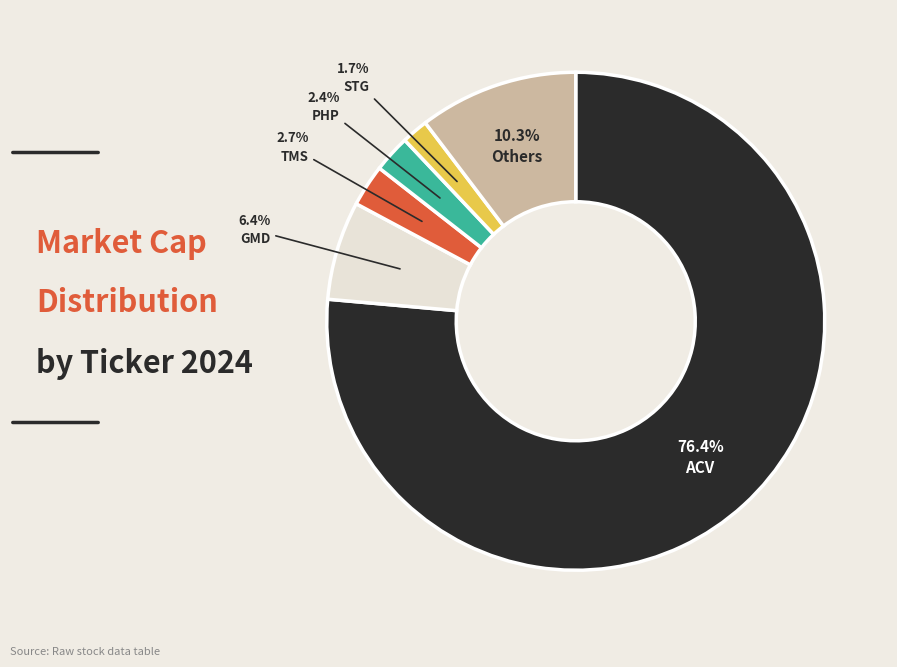

Is there any slice that represents more than half of the pie?

Yes